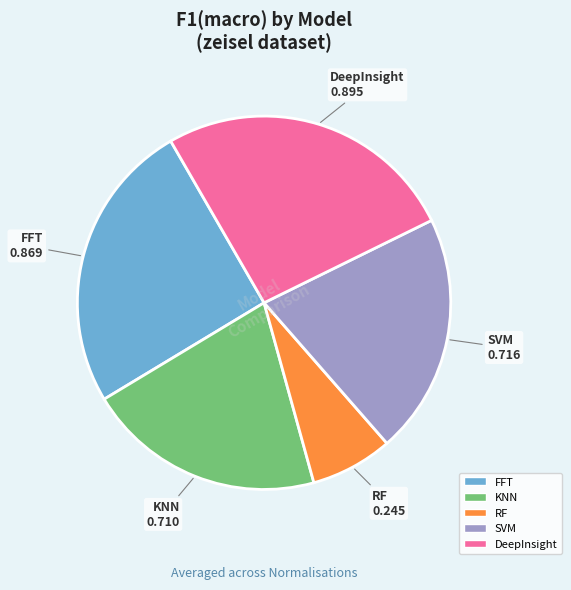

How many segments does this pie chart have?

5